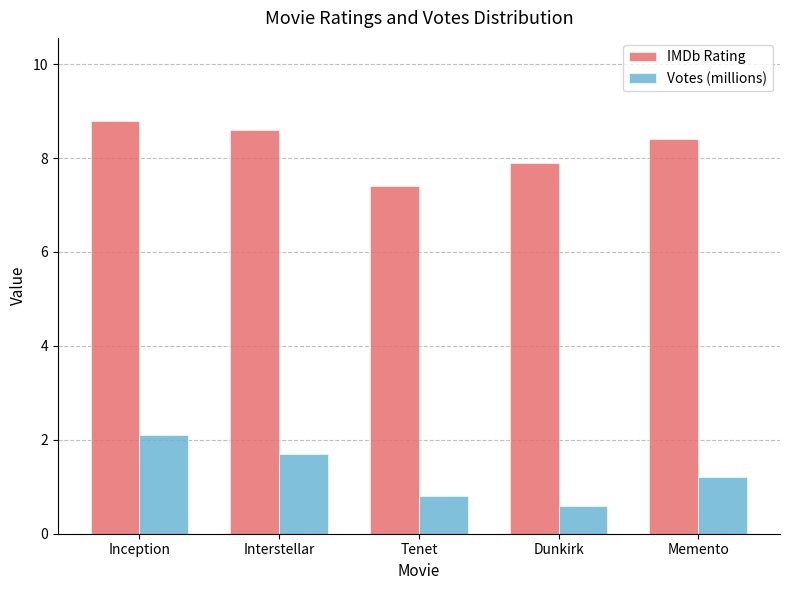

What is the sum of the IMDb Rating values at Memento and Tenet?

15.8